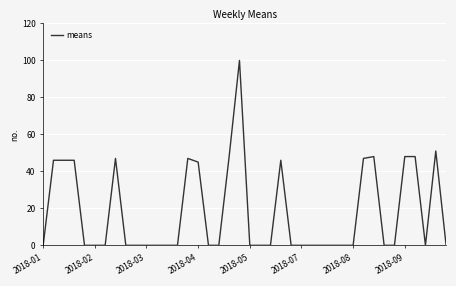

Does the chart display data point markers on the line(s)?

No